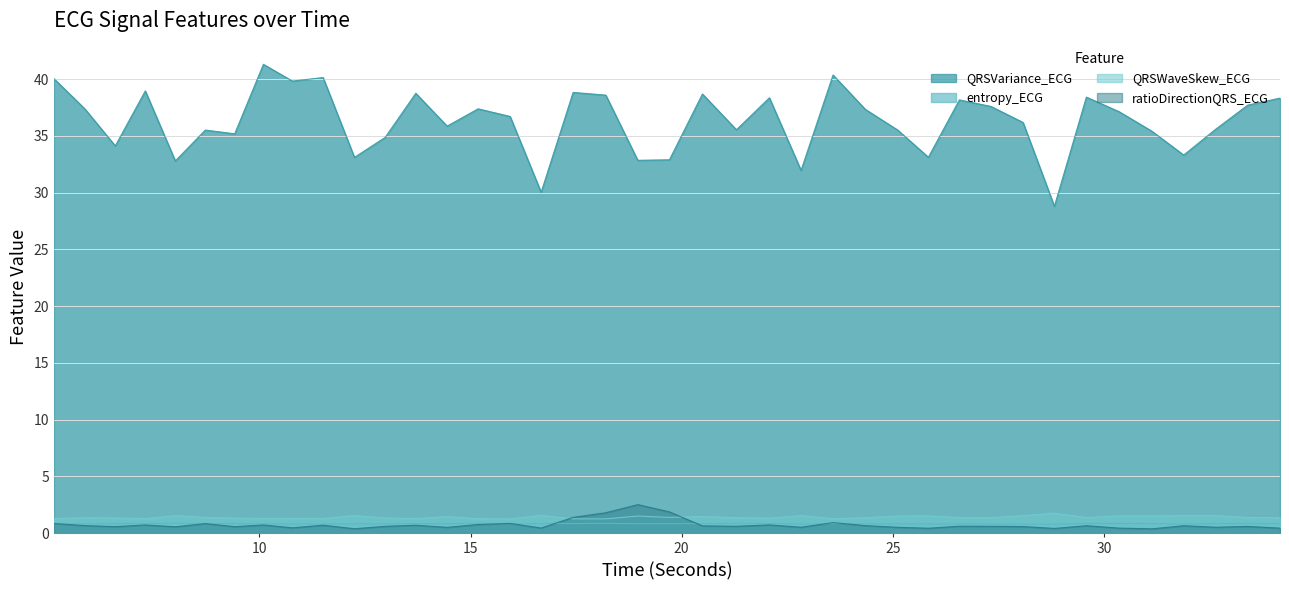

Is the value of QRSVariance_ECG at 33.40625 greater than the value of entropy_ECG at 5.1328125?

Yes